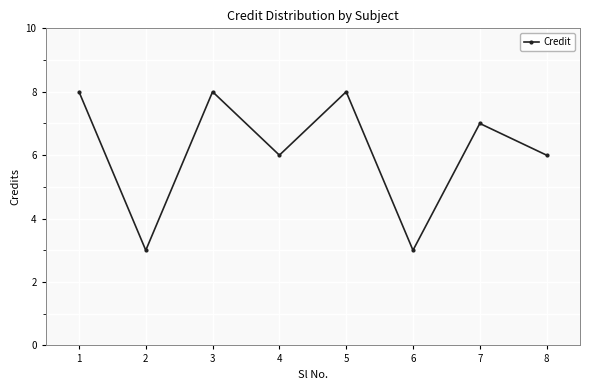

What is the smallest value displayed?

3